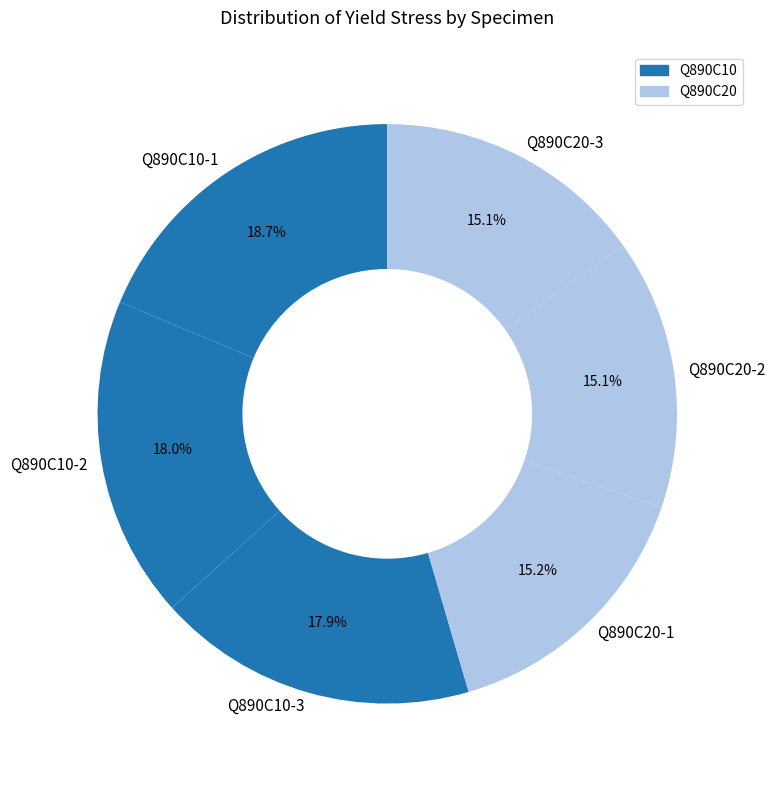

How many segments does this pie chart have?

6